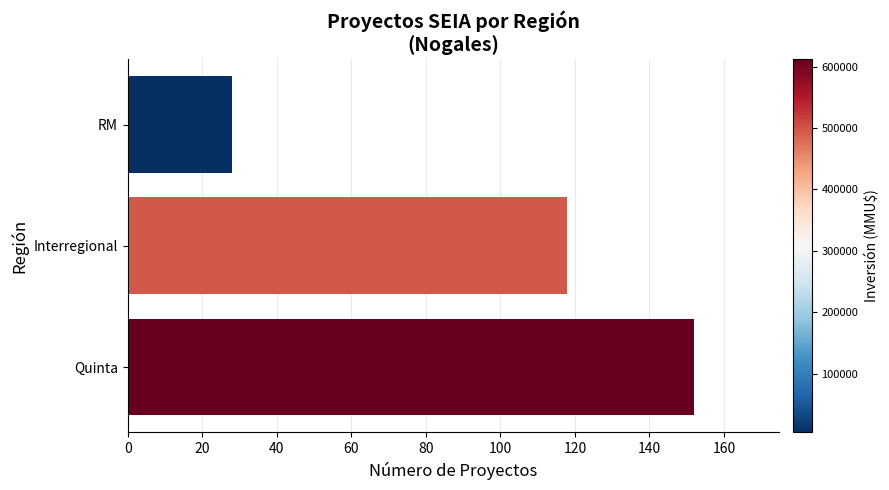

What is the approximate value at Interregional, to the nearest 10?

120